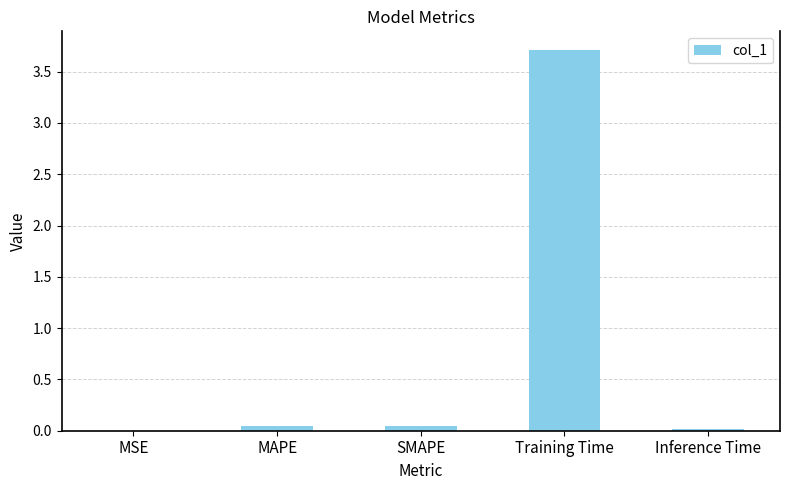

Which has a higher value, MSE or Training Time?

Training Time